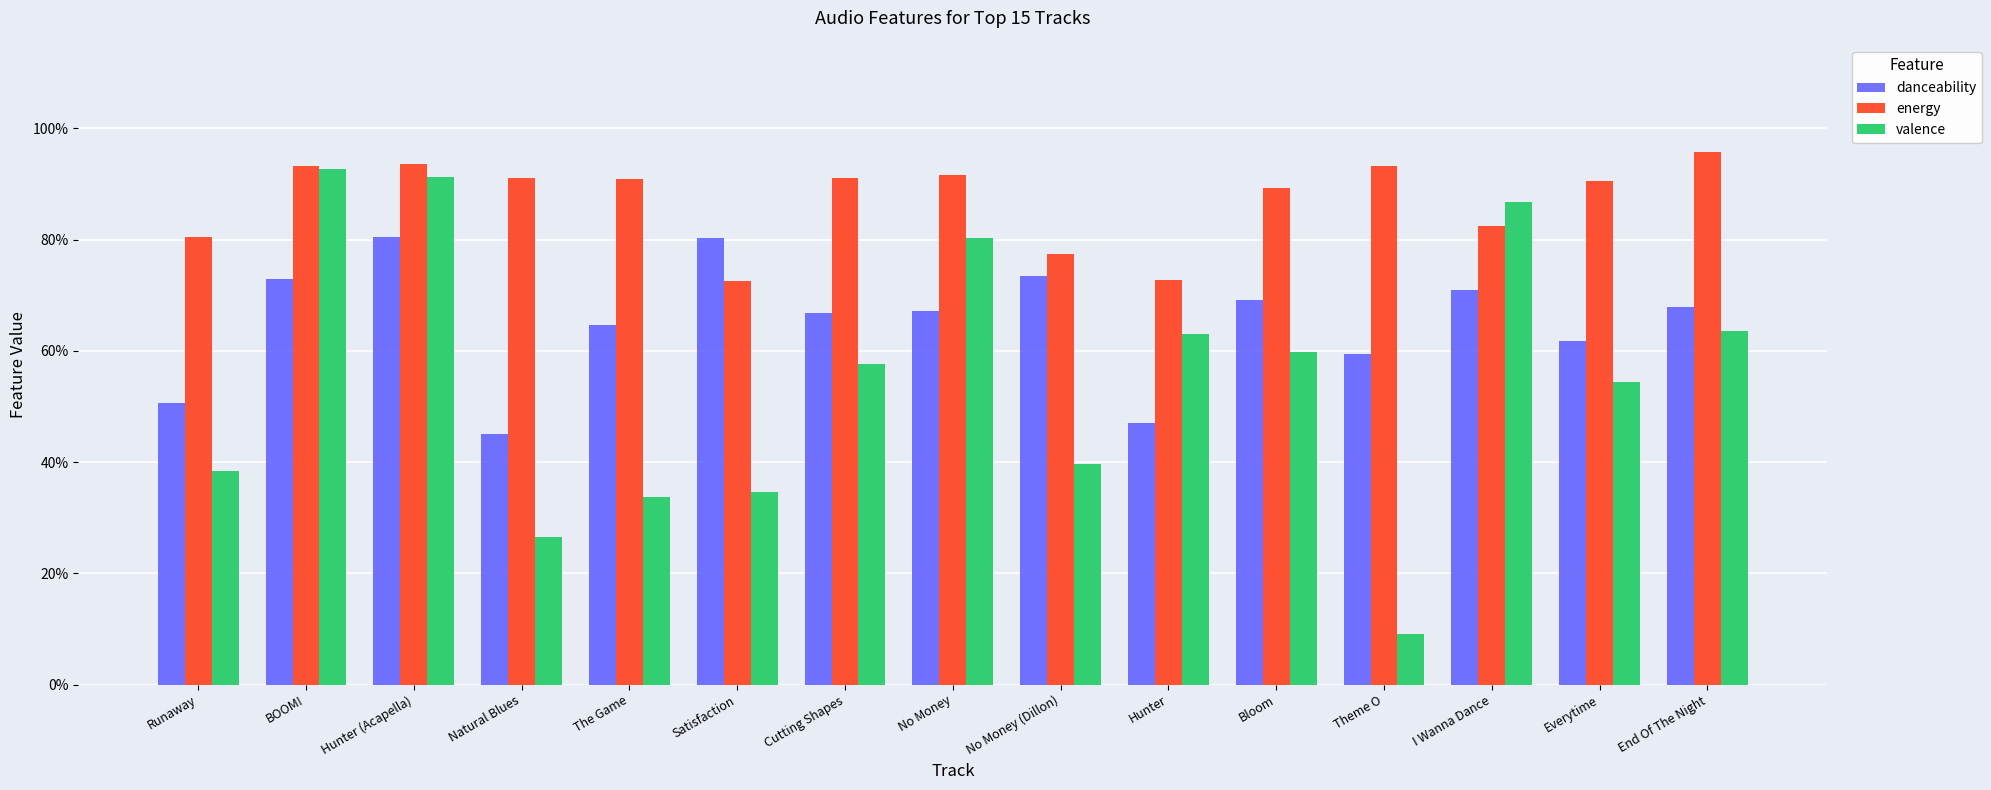

Is the value of energy at Hunter (Acapella) greater than the value of valence at Natural Blues?

Yes